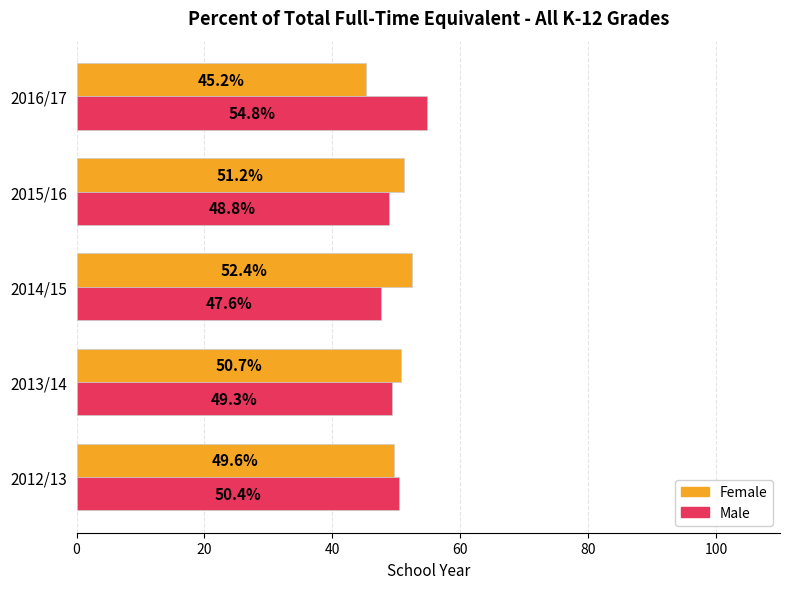

True or false: Male has a value of 47.6 at 2014/15.

True